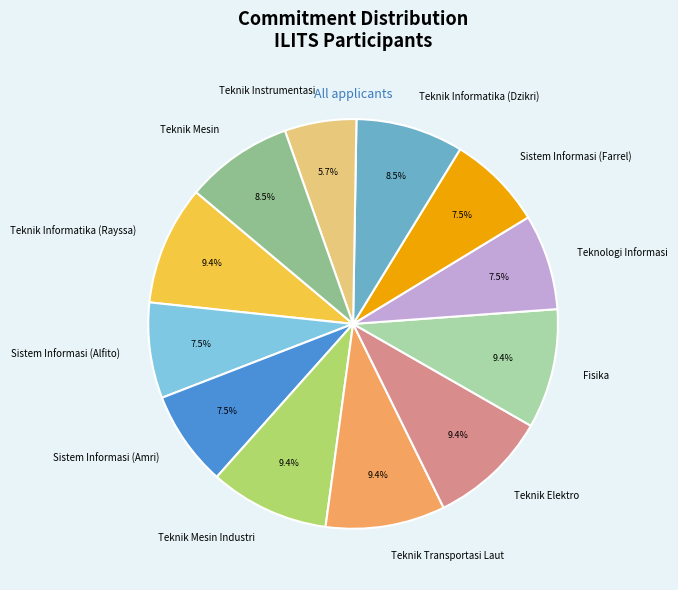

Between Fisika and Sistem Informasi (Alfito), which is larger?

Fisika